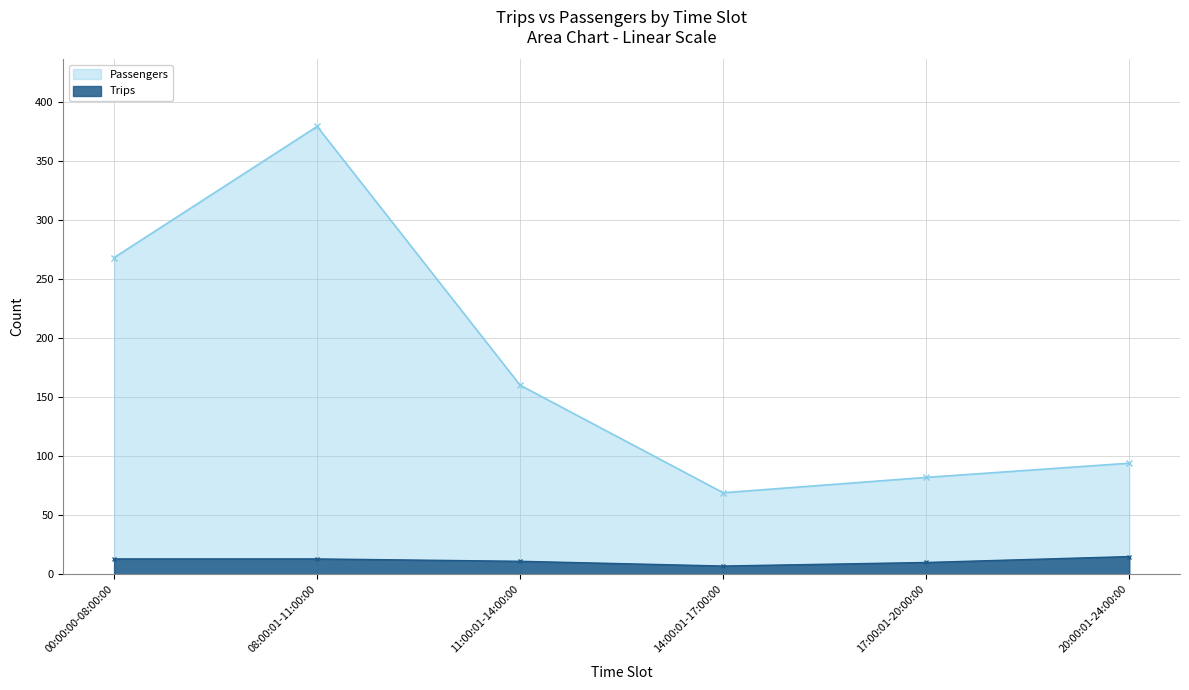

Which series has the widest spread of values?

Passengers